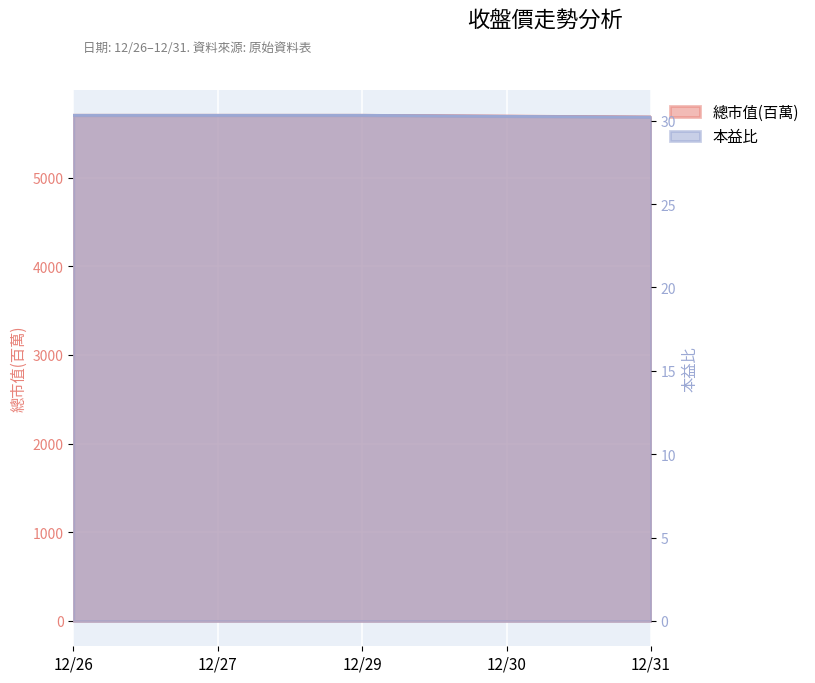

True or false: 本益比 and 總市值(百萬) cross at least once.

False